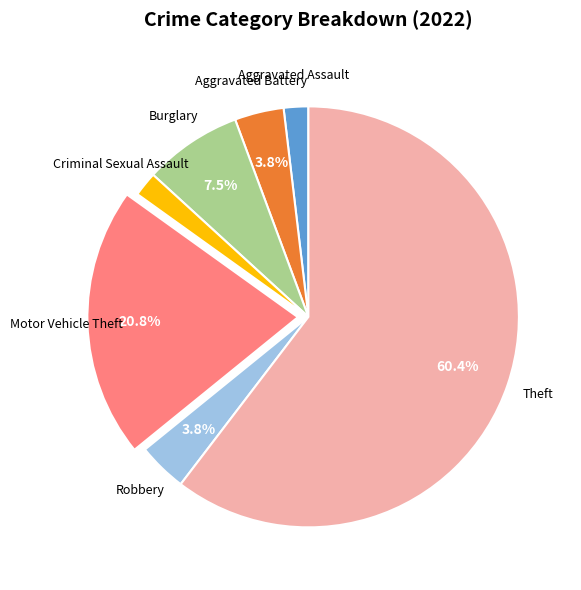

Is there a majority slice in this chart?

Yes